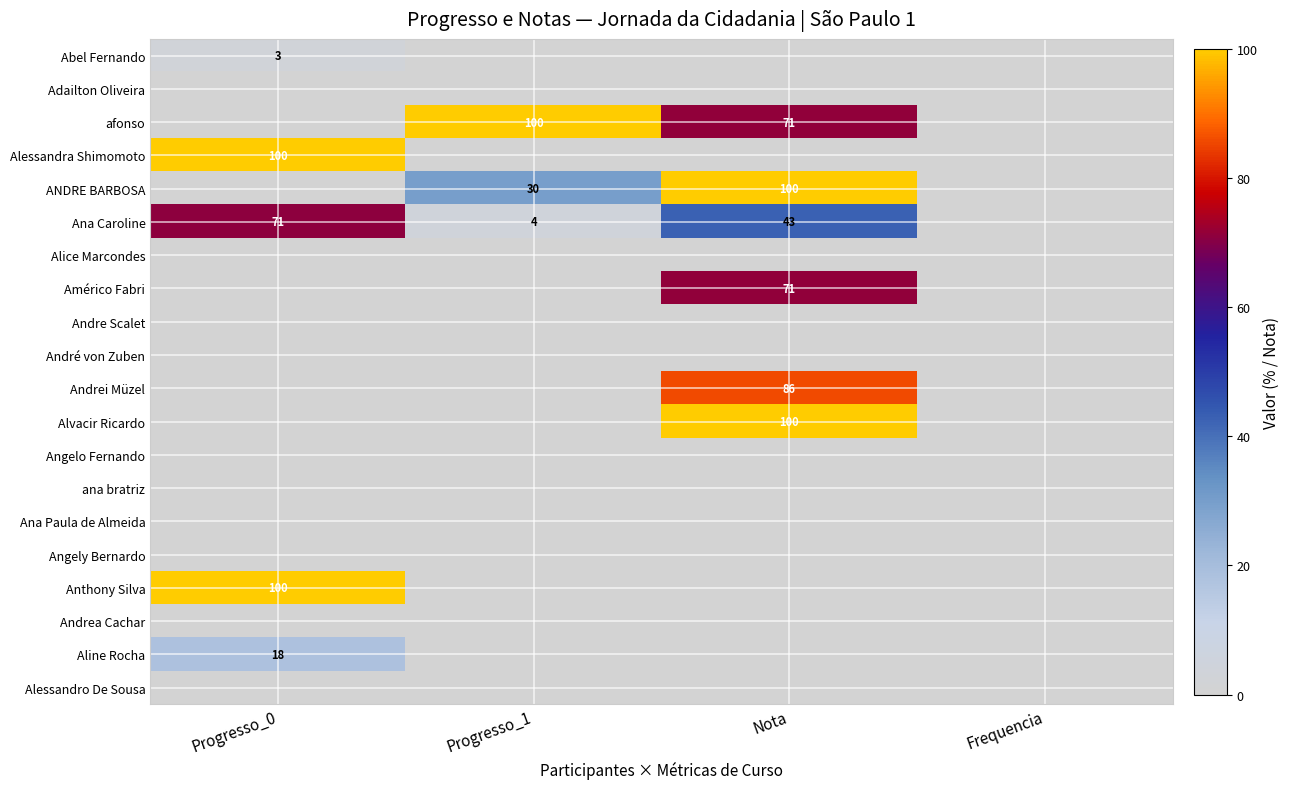

True or false: Abel Fernando has a value of 4 at Progresso_0.

False